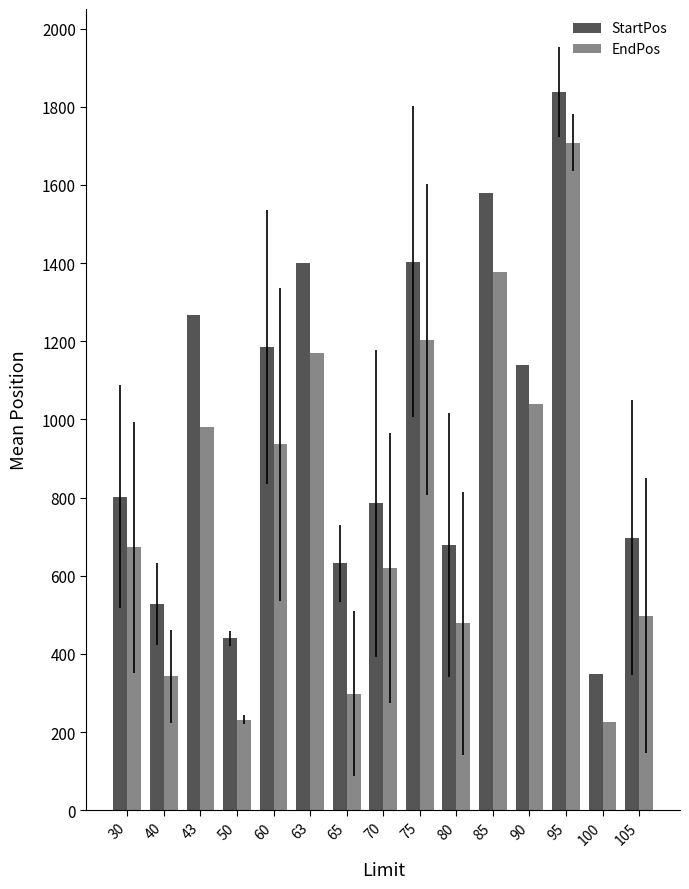

Where is StartPos nearest to the value 1093?

90